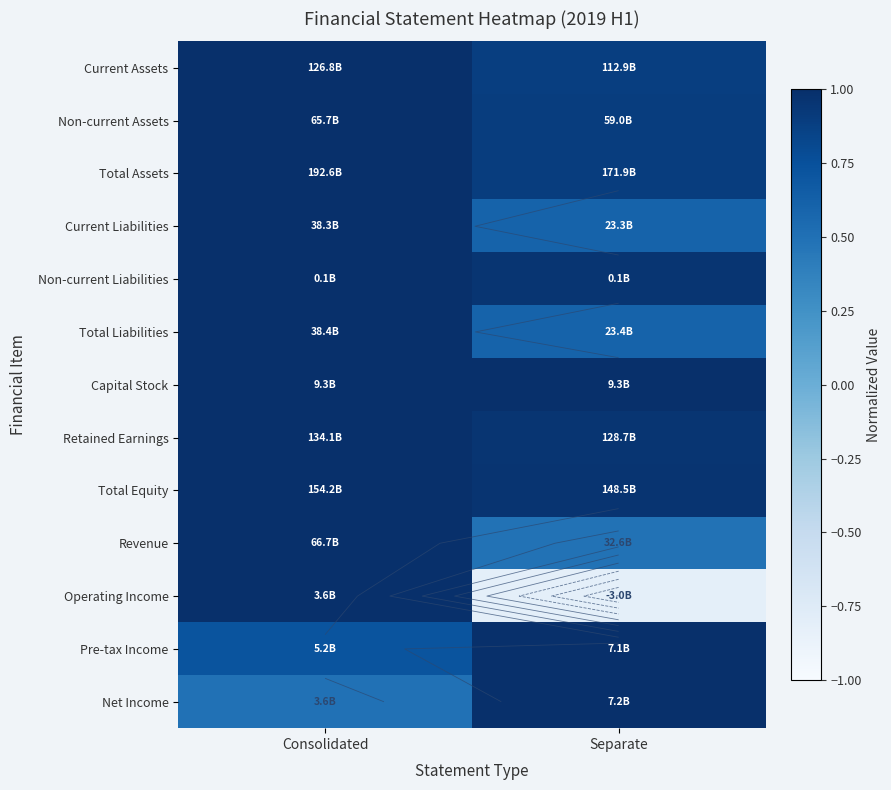

The Net Income series shows 0.8 at Consolidated. True or false?

False